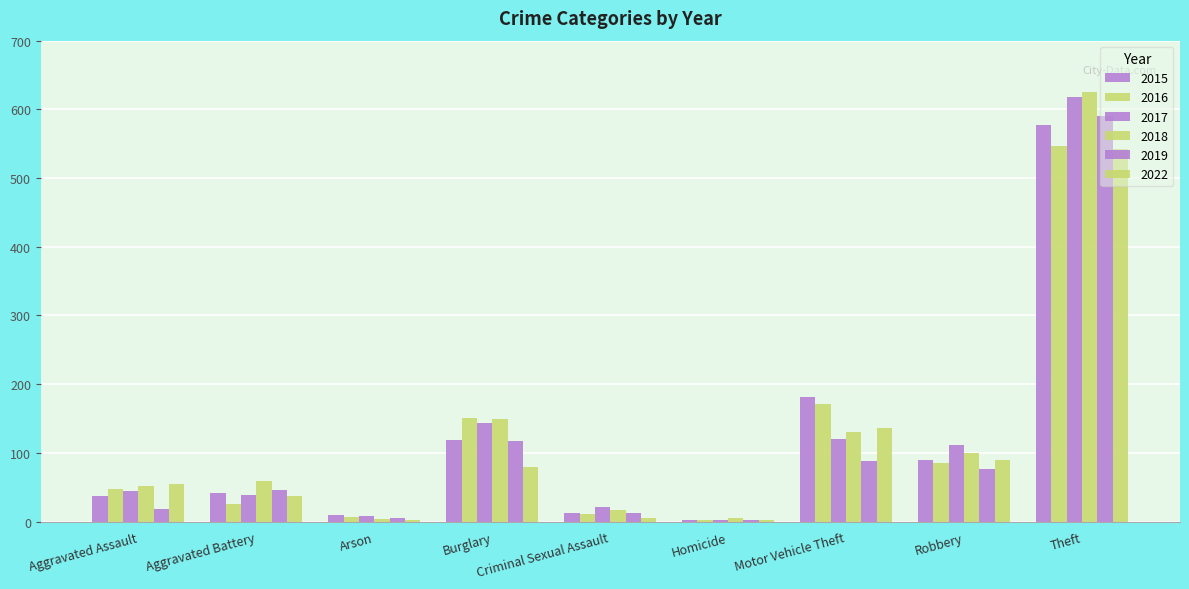

At which category is the sum across all series the highest?

Theft